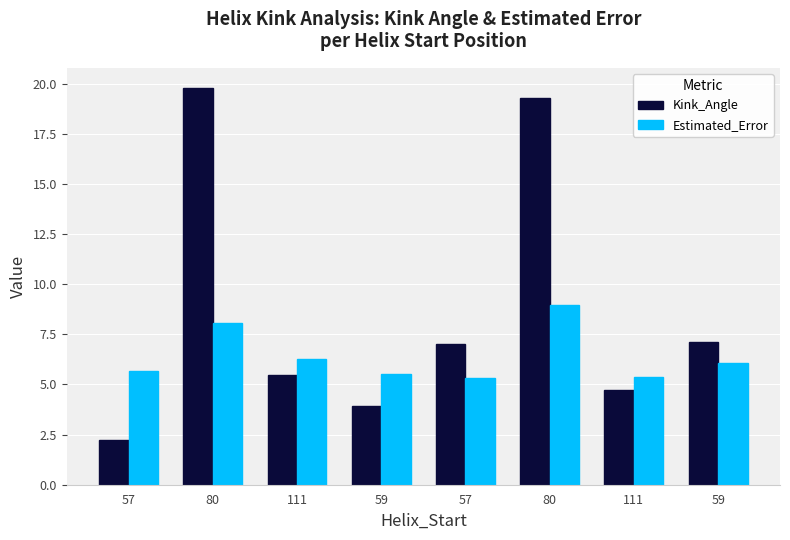

What is the average value of the Estimated_Error series?

6.4